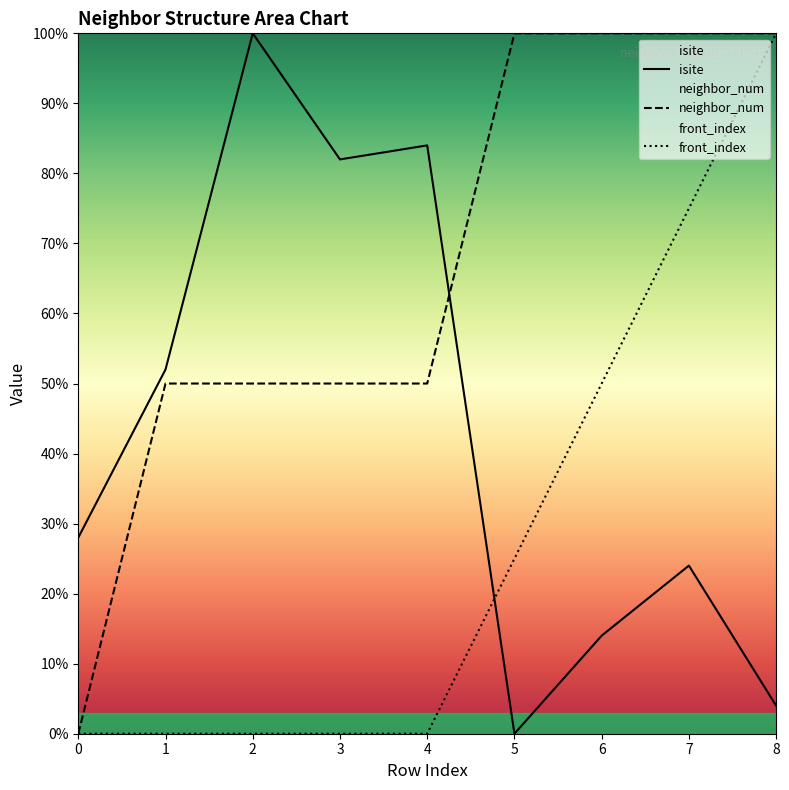

At which label is front_index closest to 50?

6